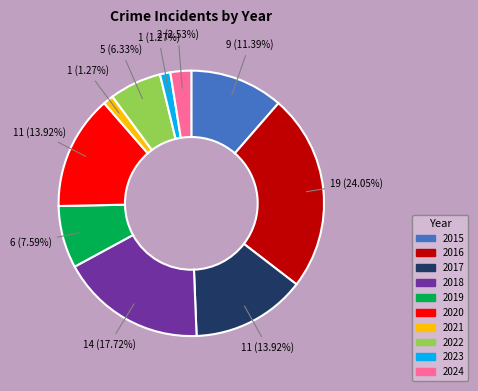

Between 2017 and 2021, which is larger?

2017